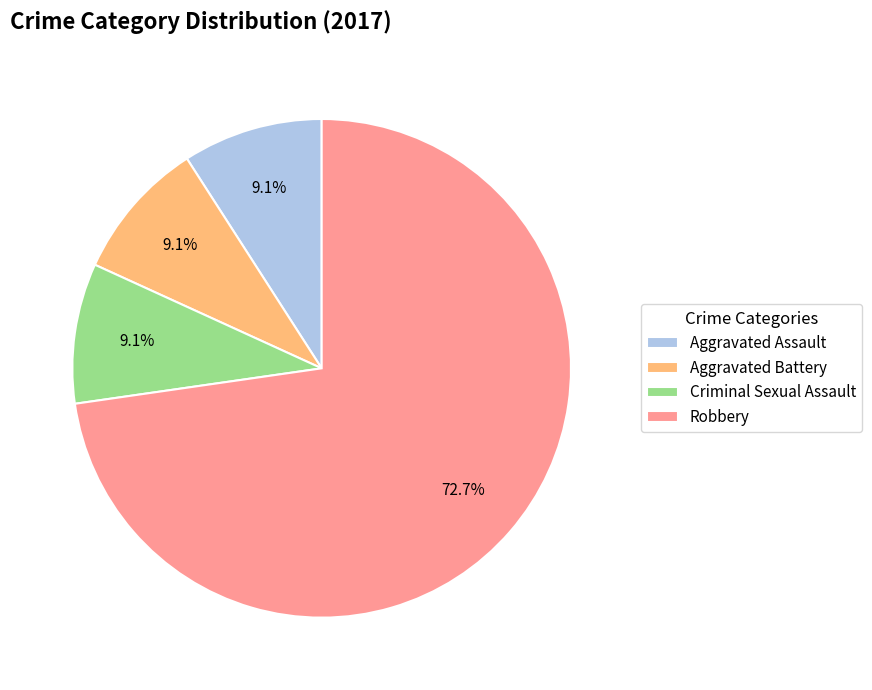

To the nearest percent, what is the difference between the Aggravated Battery and Robbery slice percentages?

64%